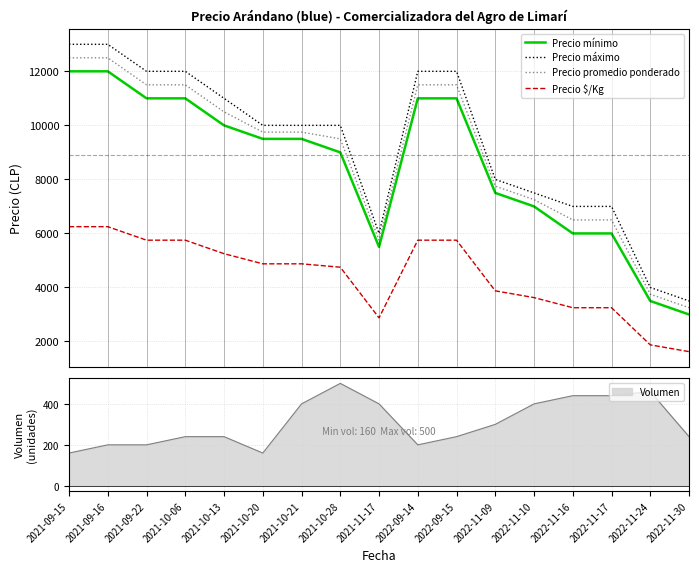

True or false: Precio $/Kg has more than 1 interior local peaks.

False